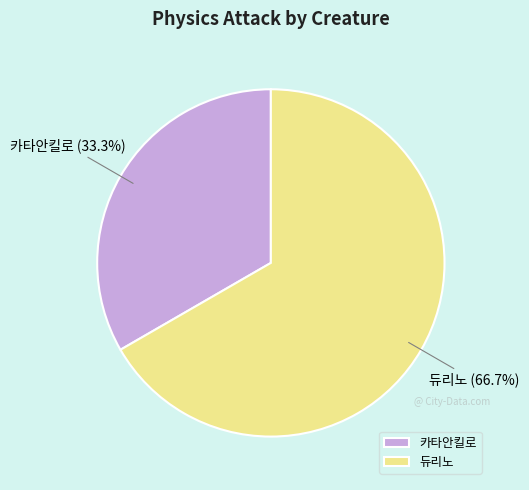

Which category has the biggest portion of the pie?

듀리노